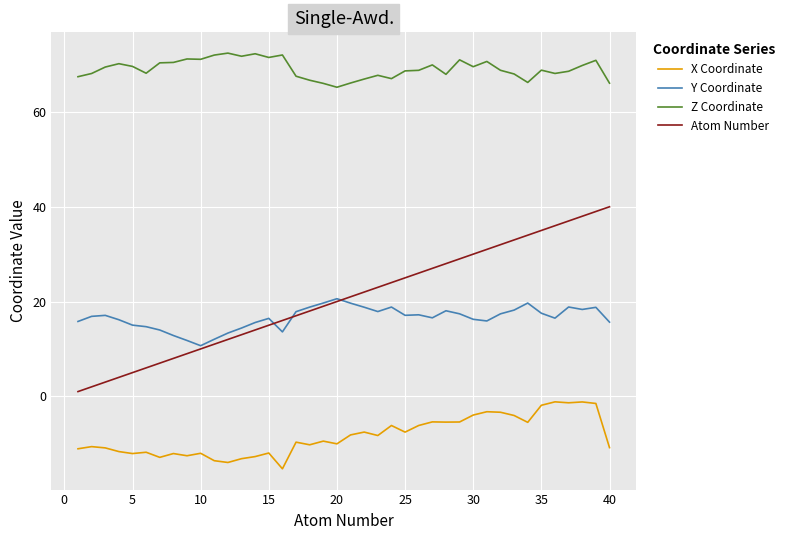

Which series has the largest range (max minus min)?

Atom Number